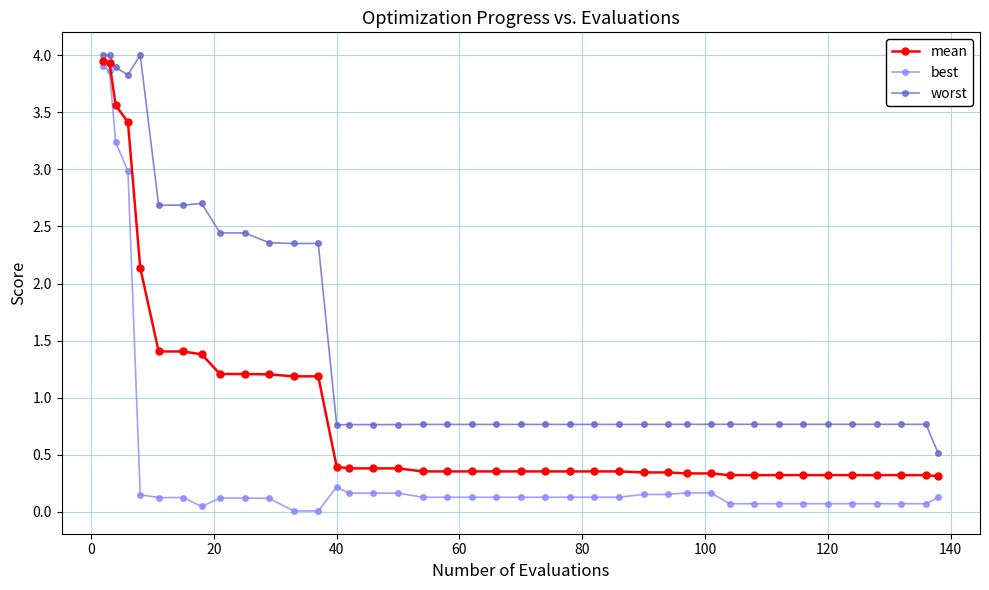

Which series has the largest total across all categories?

worst